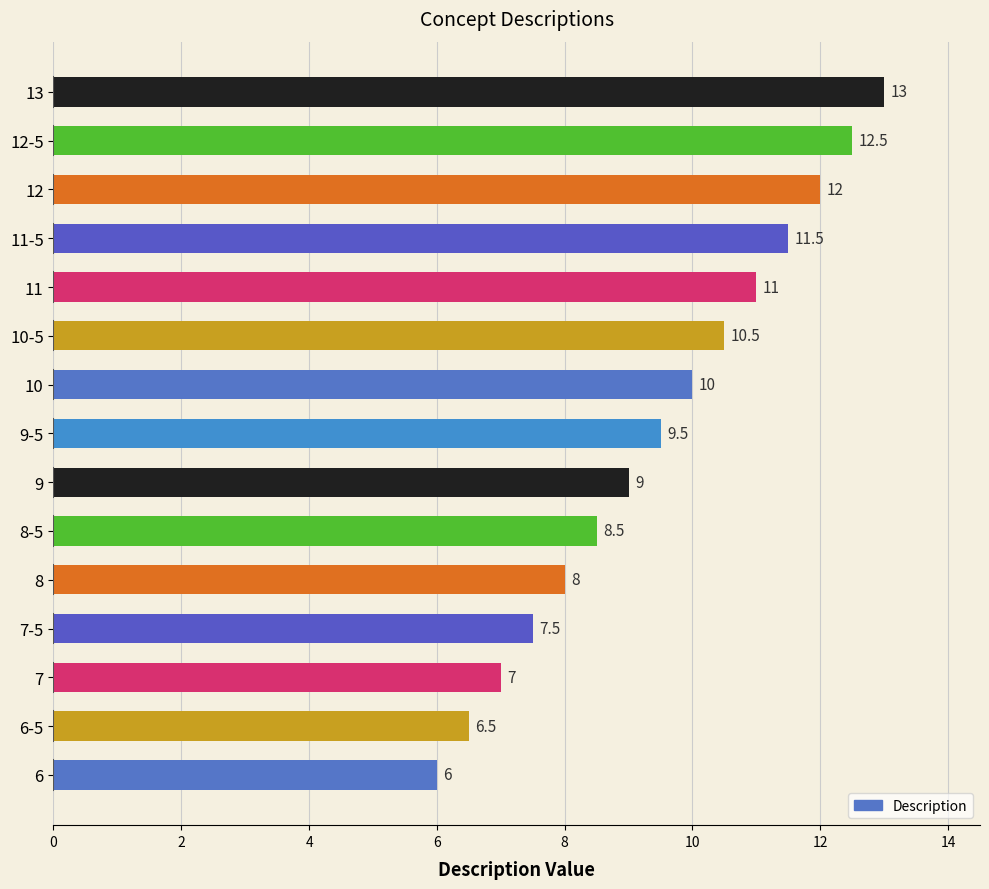

Read the value at 13.

13.0